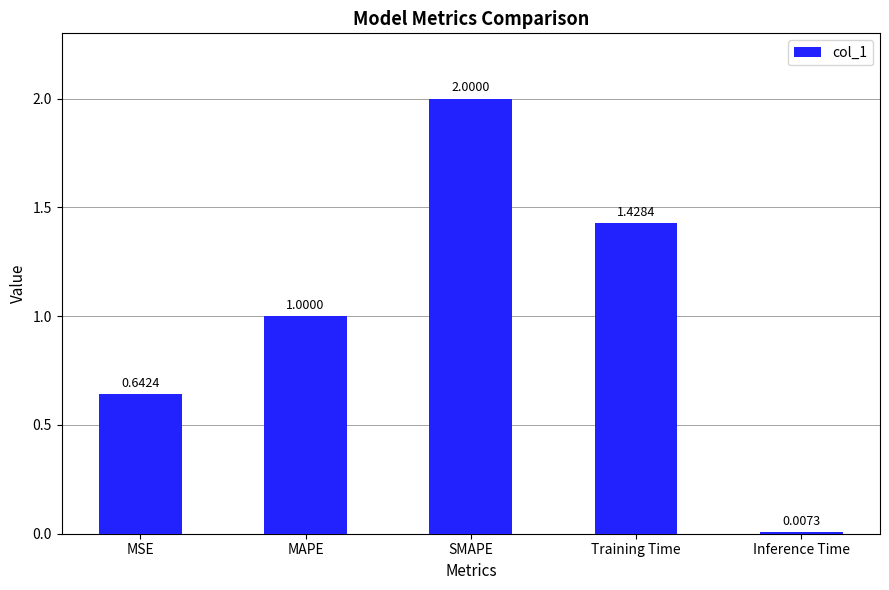

Rank the categories by value from lowest to highest.

Inference Time, MSE, MAPE, Training Time, SMAPE